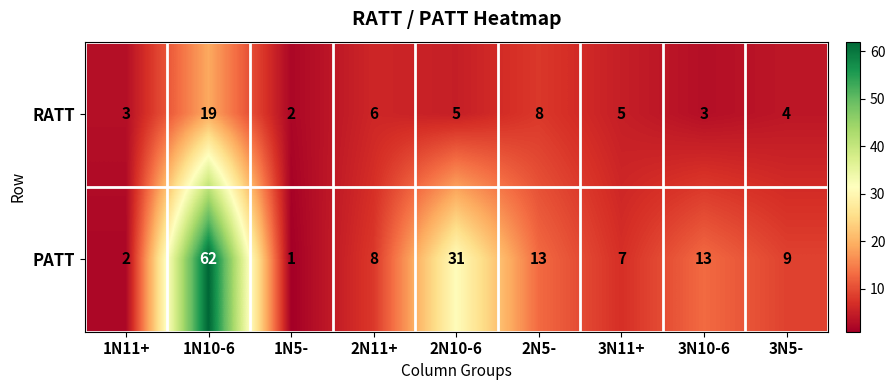

What is the maximum value shown in the chart?

62